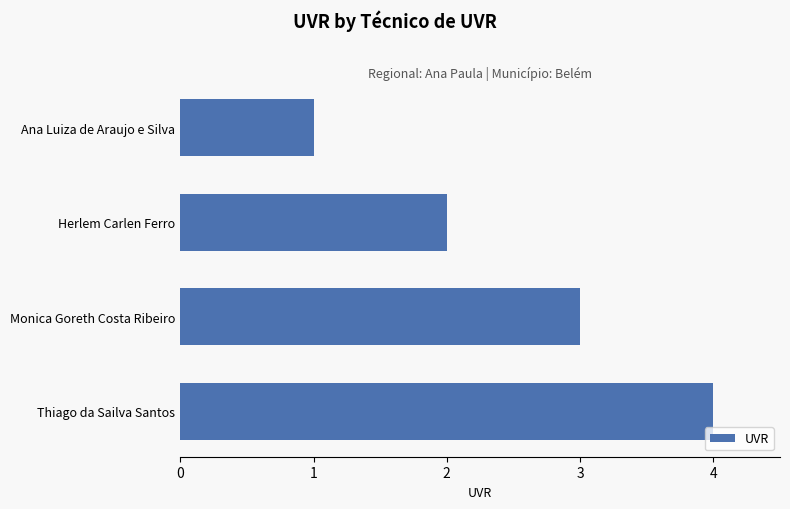

Rank the categories by value from lowest to highest.

Ana Luiza de Araujo e Silva, Herlem Carlen Ferro, Monica Goreth Costa Ribeiro, Thiago da Sailva Santos